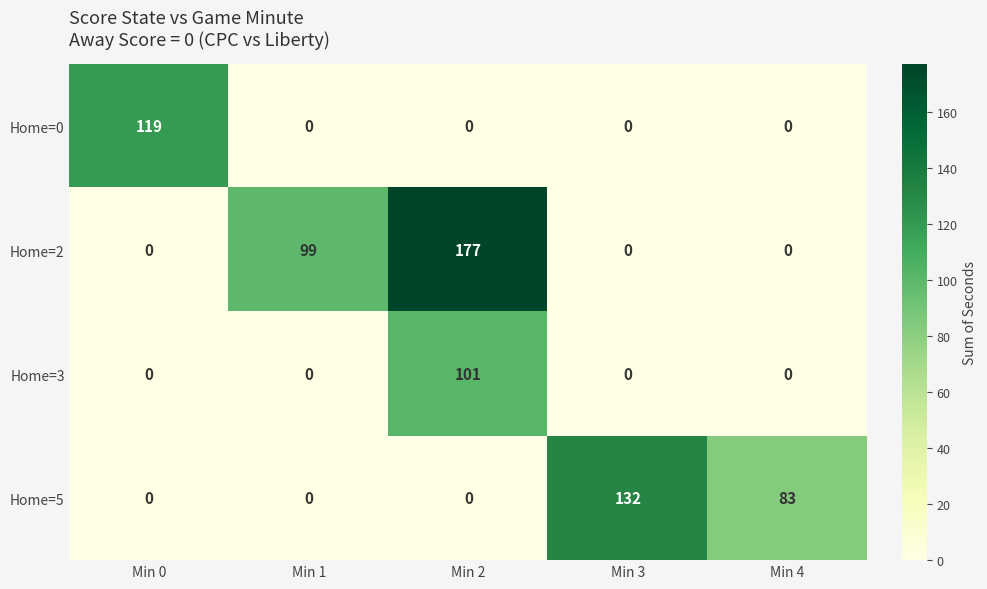

The value of Home=2 at Min 0 is 99. True or false?

False